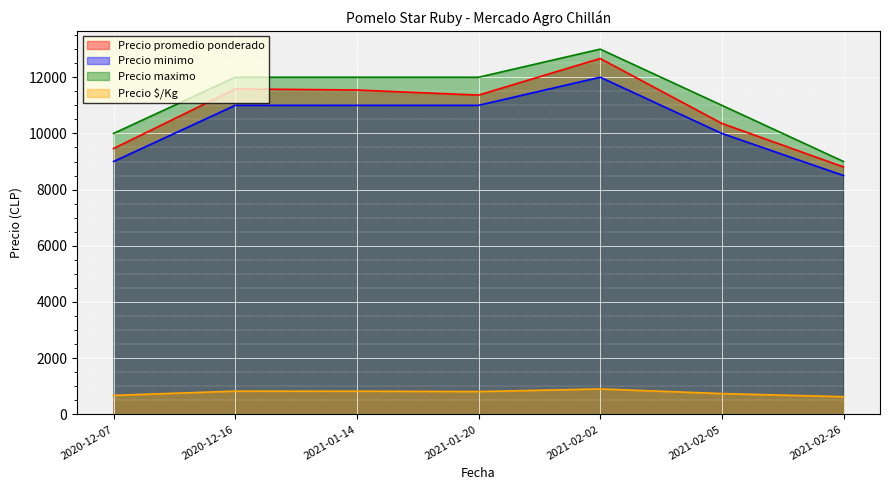

True or false: Precio minimo and Precio $/Kg intersect in this chart.

False